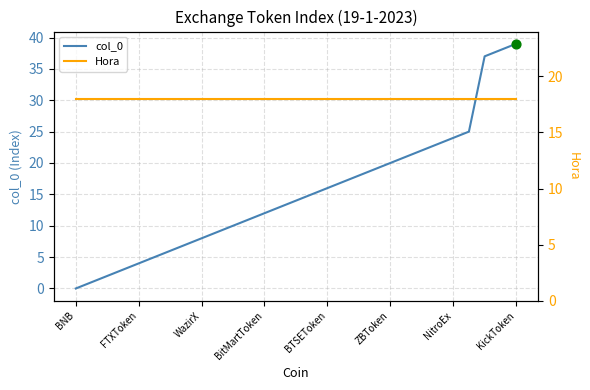

Which series has the largest total across all categories?

Hora